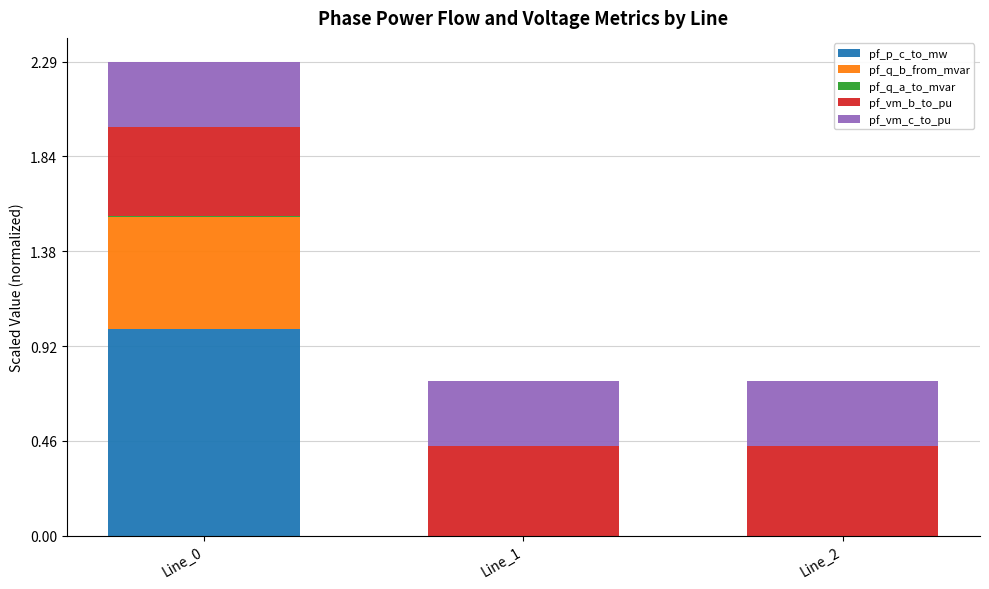

The value of pf_p_c_to_mw at Line_0 is 1.7. True or false?

False